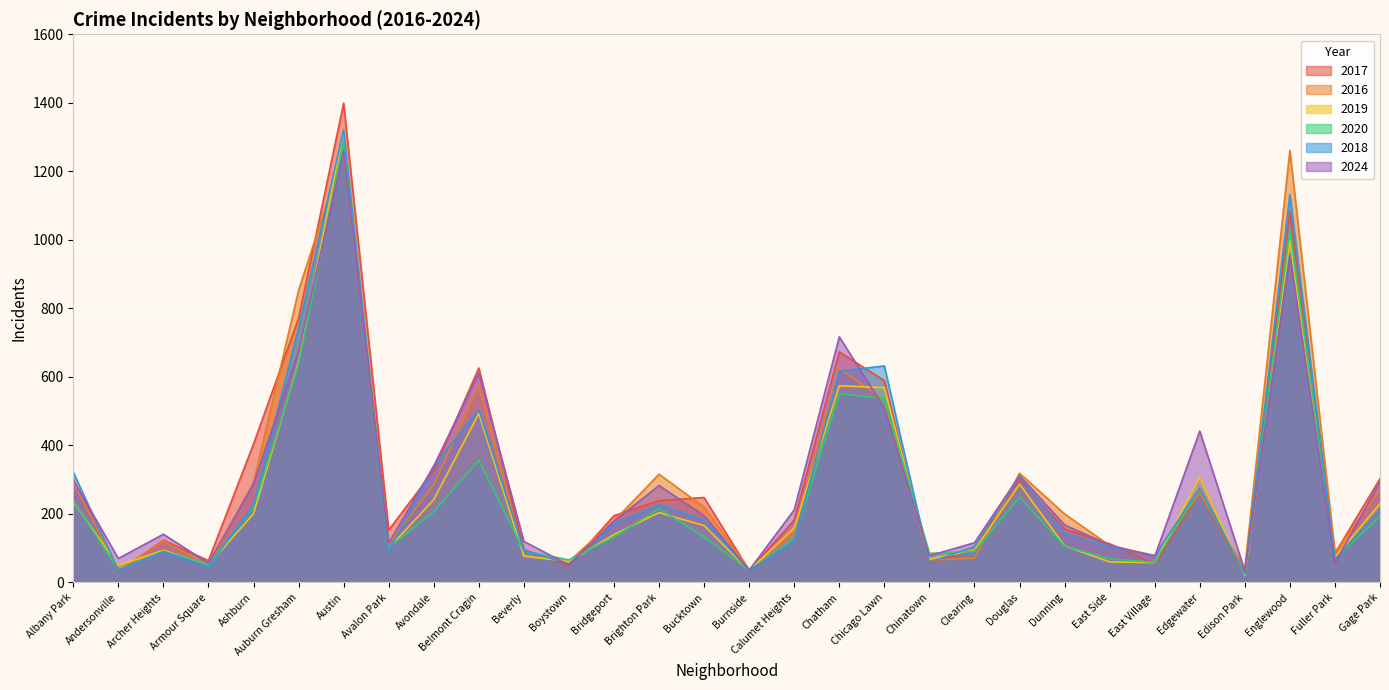

What is the label of the 23rd point from the left?

Dunning